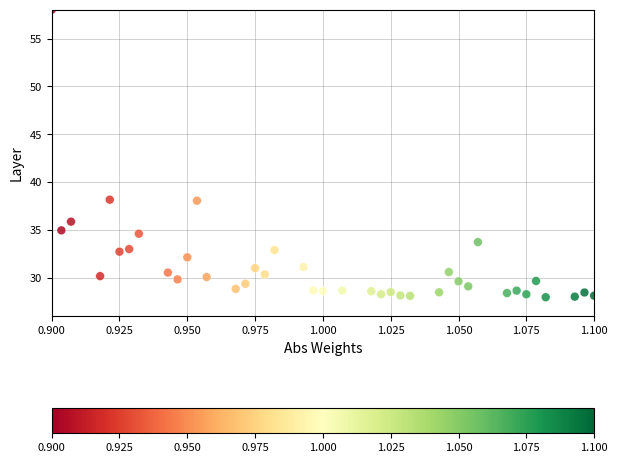

What is the range of Y values (max minus min)?

30.0